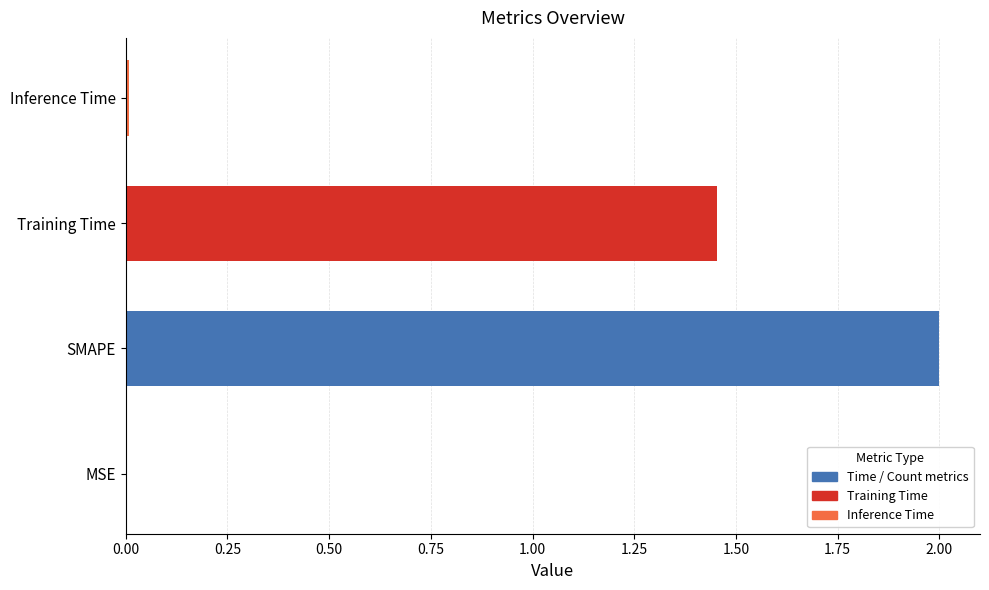

What is the sum of all values?

3.5